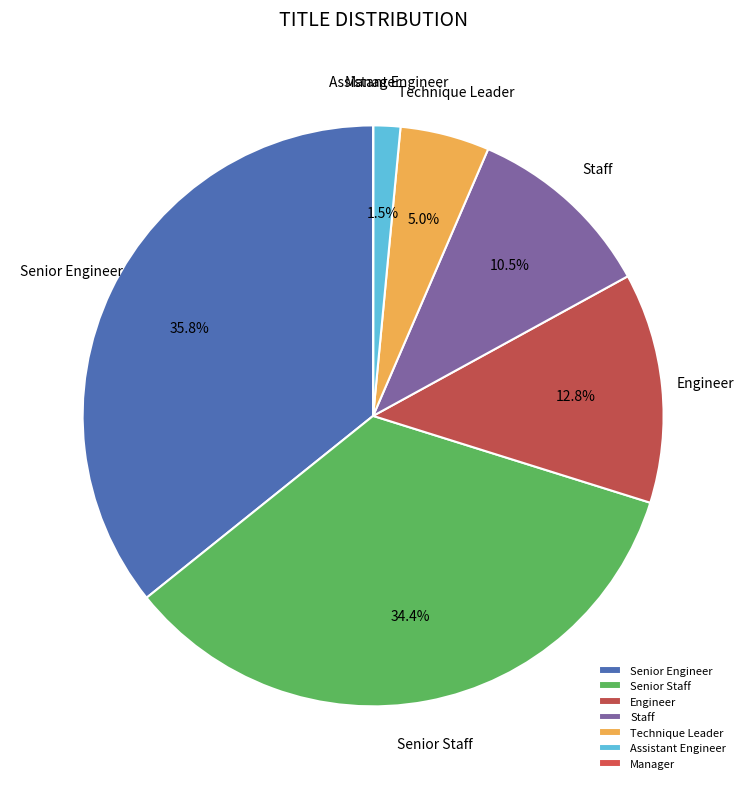

Which category has the biggest portion of the pie?

Senior Engineer